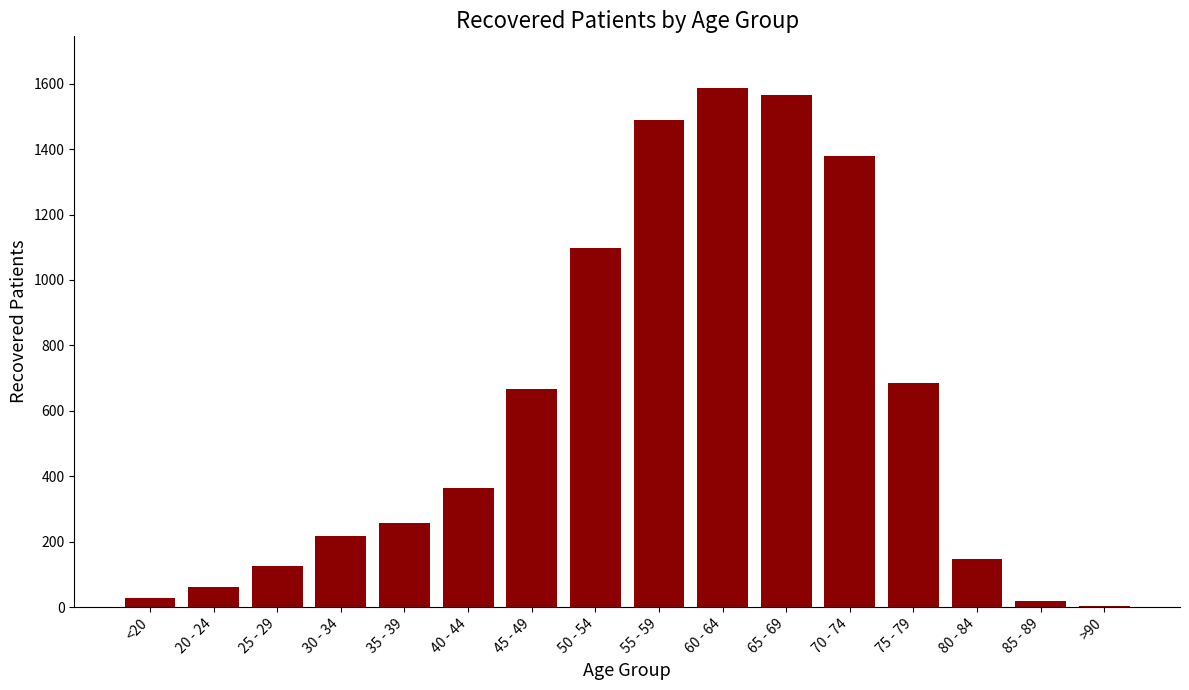

True or false: the data shows 256 at 35 - 39.

True